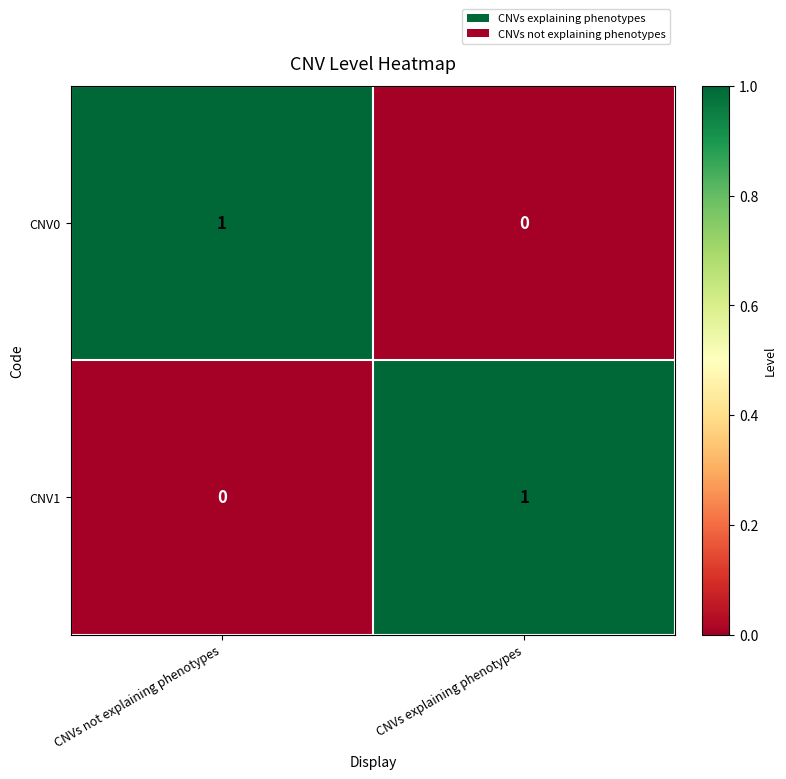

How many categories are shown in the chart?

2